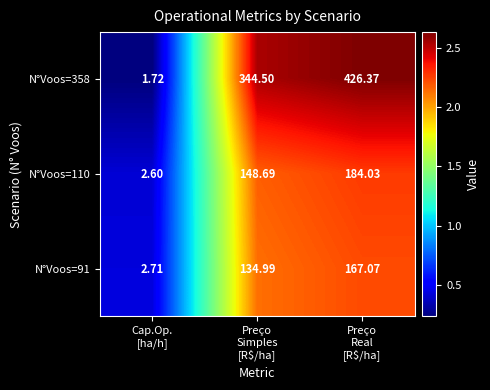

At Cap.Op.
[ha/h], list the series in order from largest to smallest.

N°Voos=91, N°Voos=110, N°Voos=358